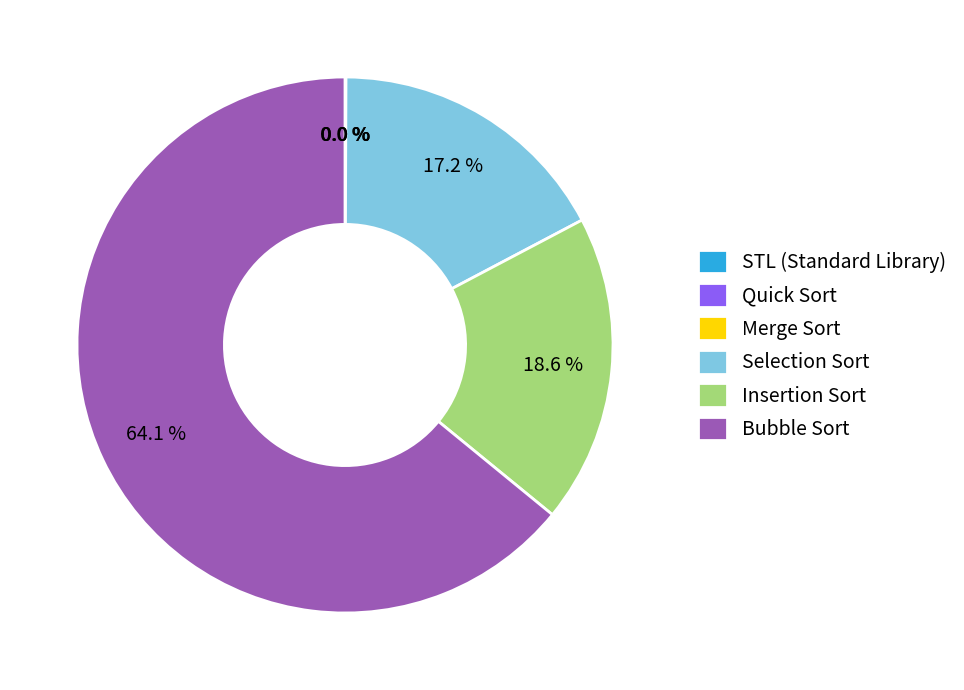

True or false: Selection Sort accounts for 17% of the total.

True